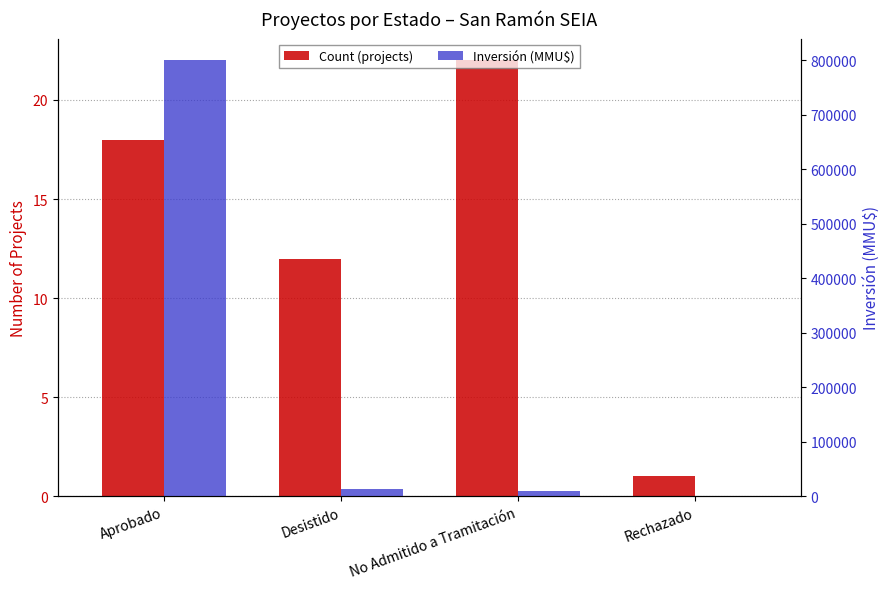

What is the approximate value of Count (projects) at Rechazado?

1